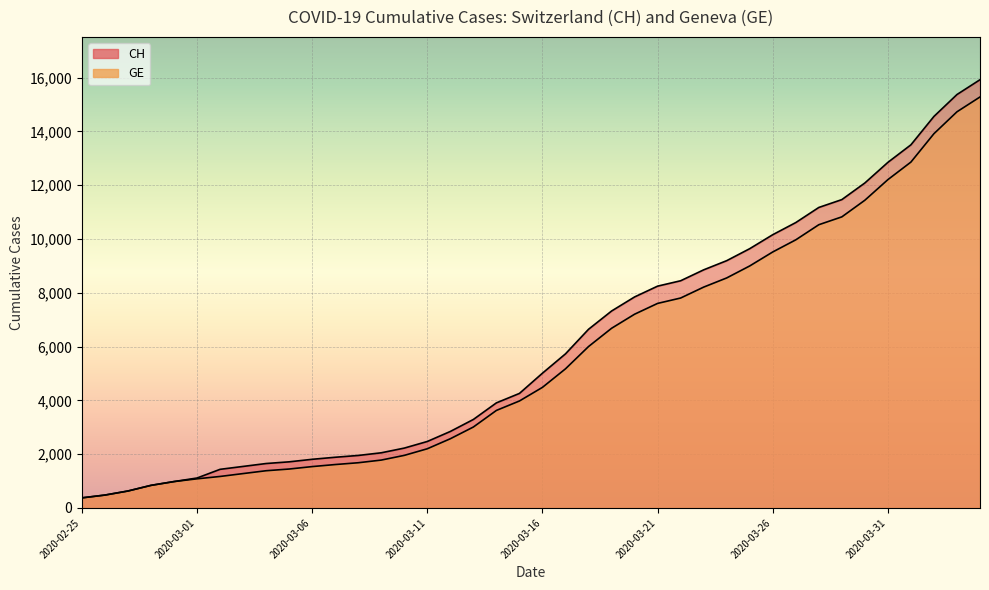

True or false: CH has more than 0 interior local peaks.

False